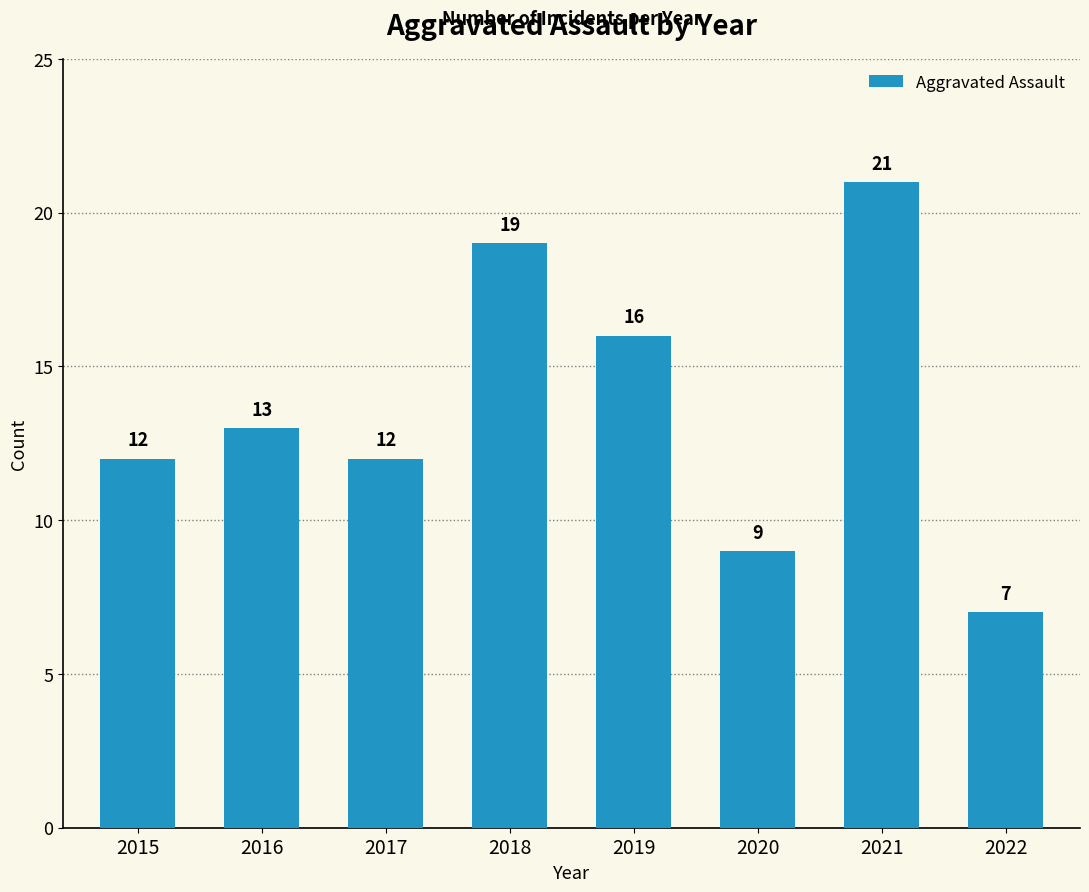

What is the value of the 1st bar from the left?

12